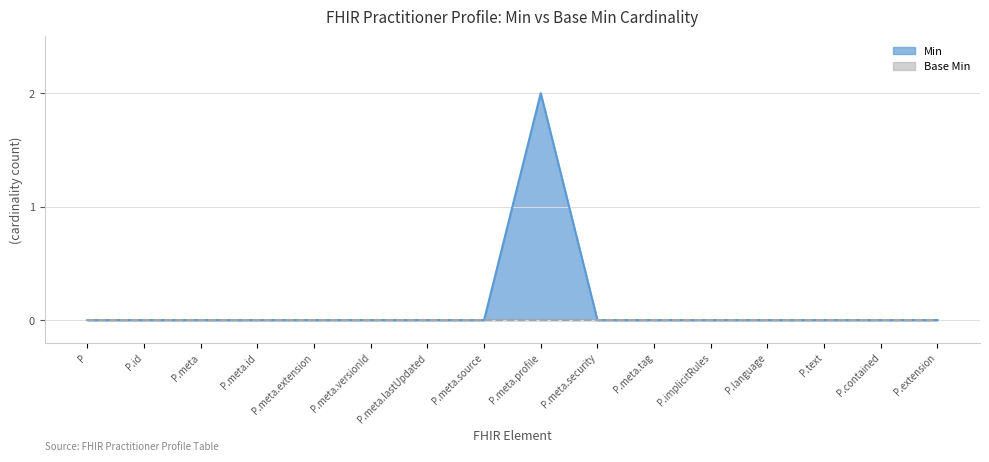

What position from the right is P.text?

3